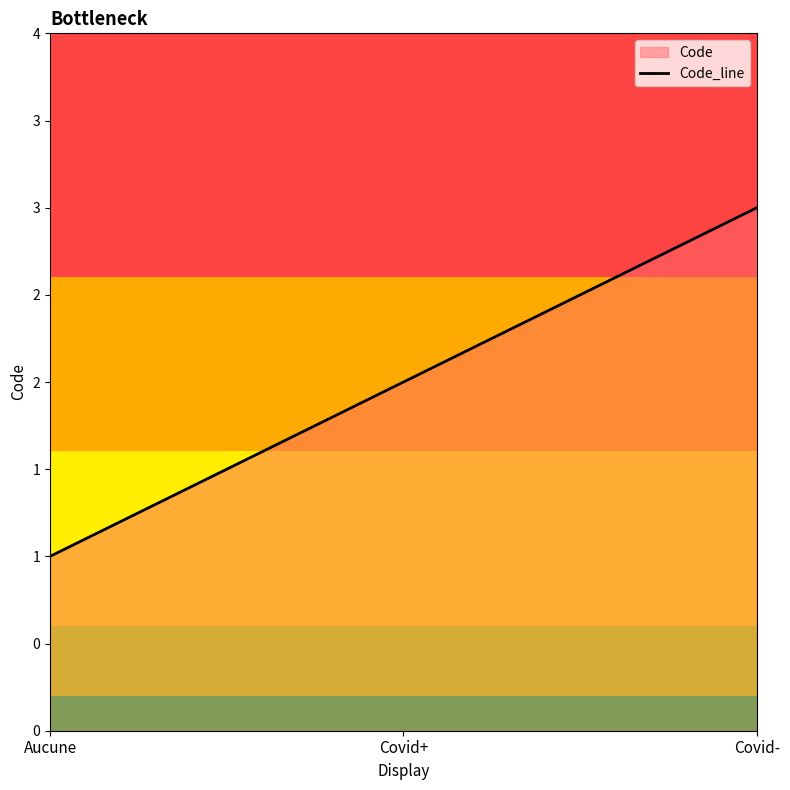

How many data points are above 2?

1